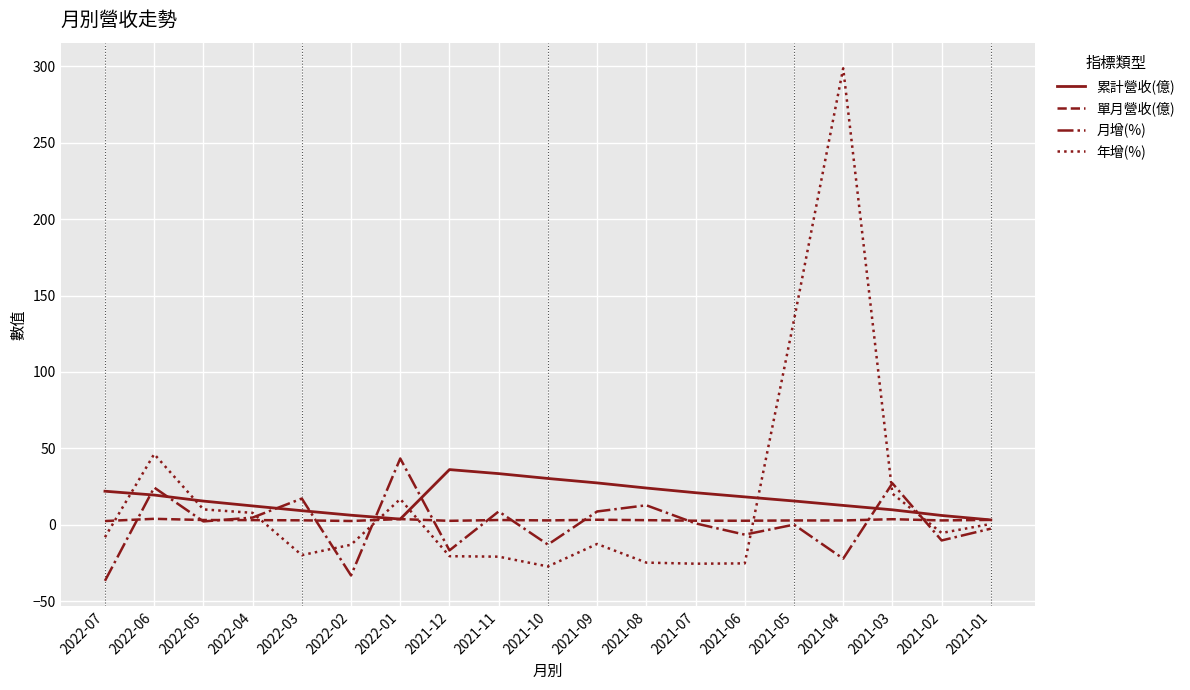

Is it true that 月增(%) equals -2.5 at 2021-01?

True